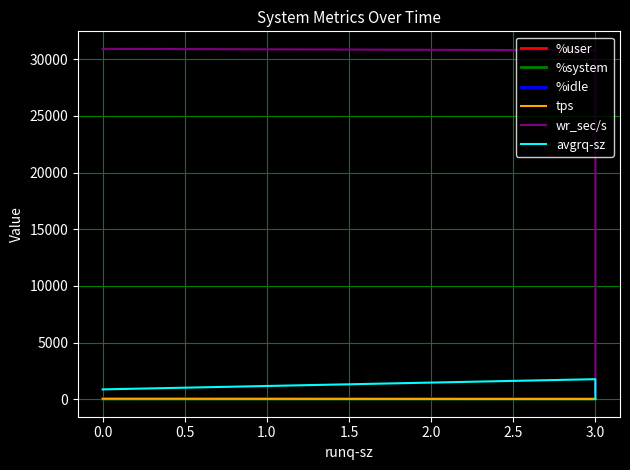

What value does the tps series have at 3.0?

31.8